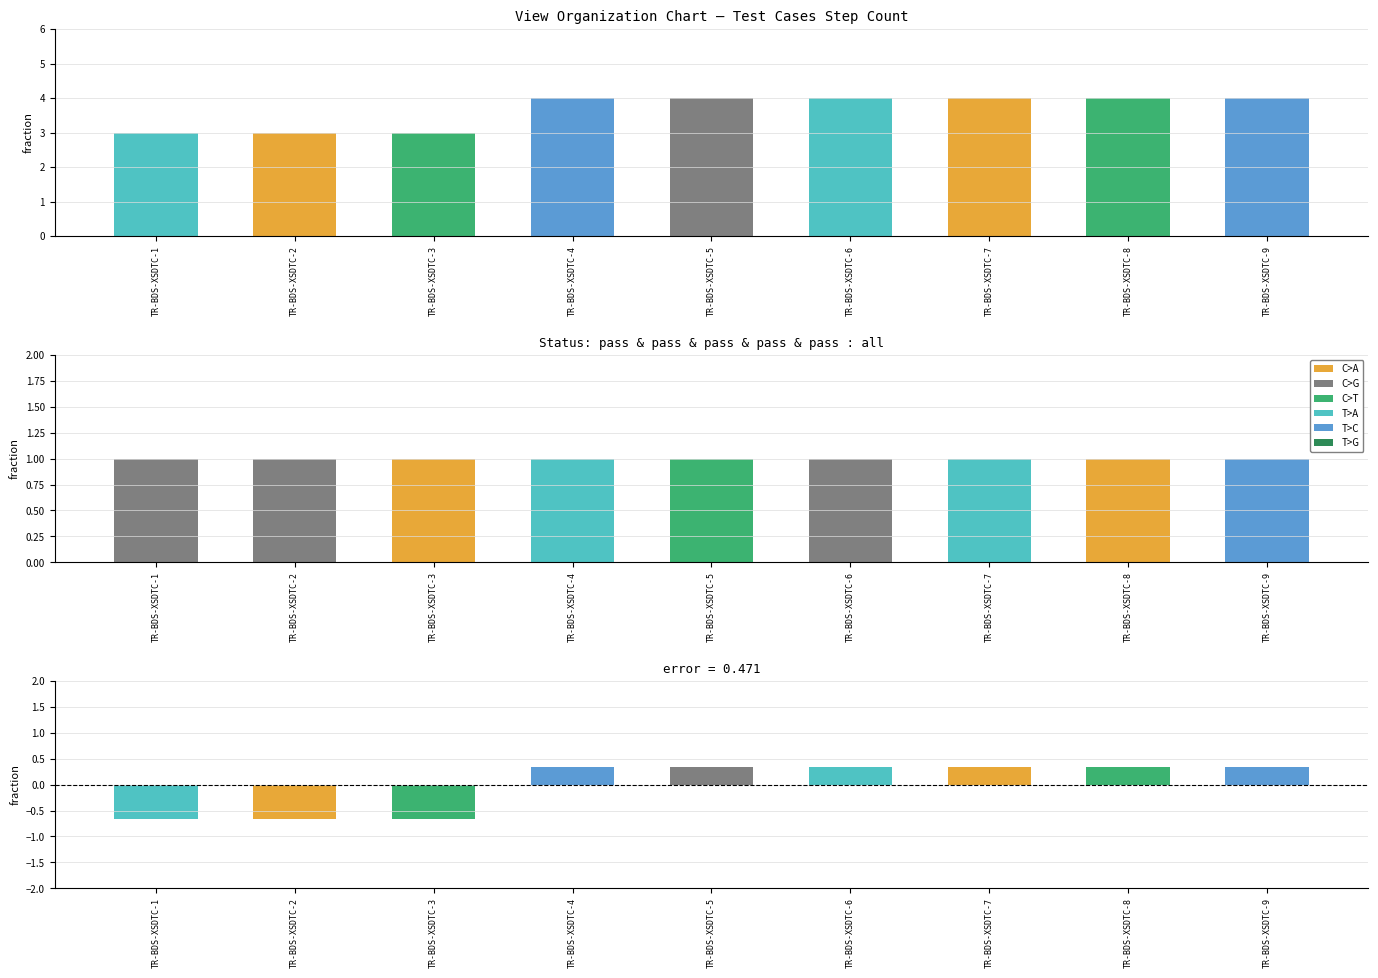

How many groups of bars are there?

9